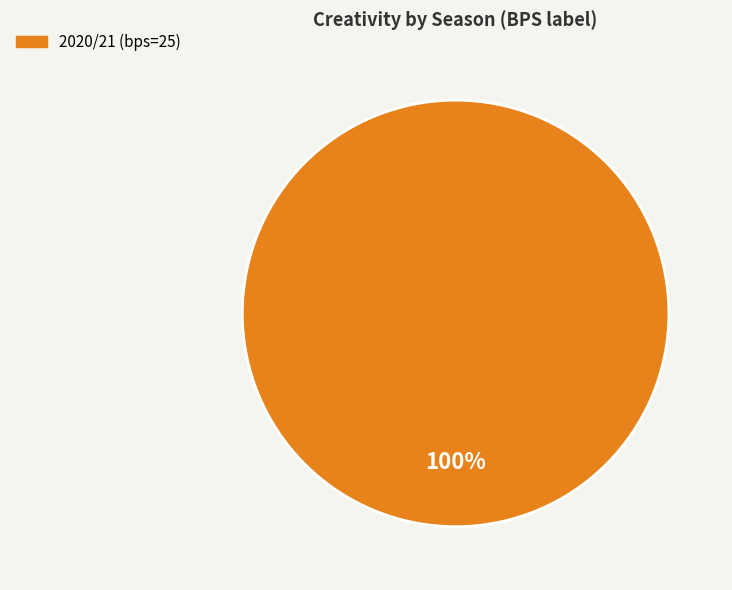

To the nearest percent, what percentage of the pie is 2020/21 (bps=25)?

100%